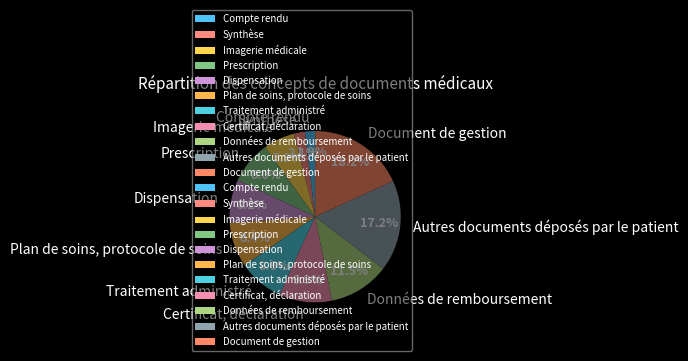

Does Synthèse account for over 50% of the chart?

No